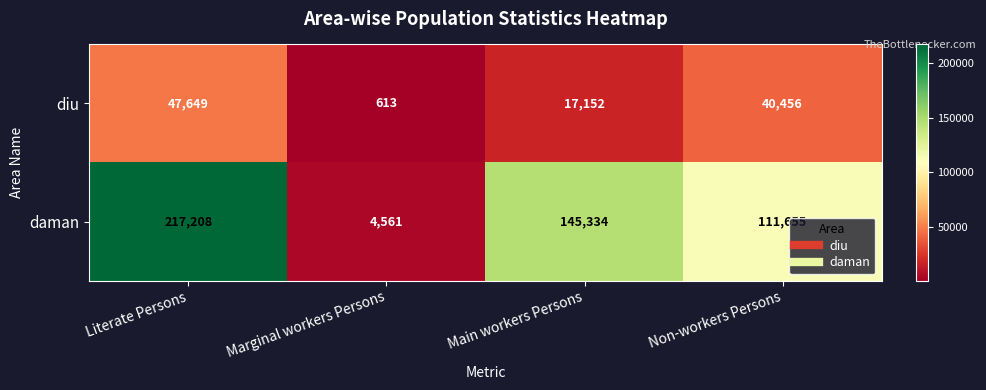

Which series has the largest range (max minus min)?

daman